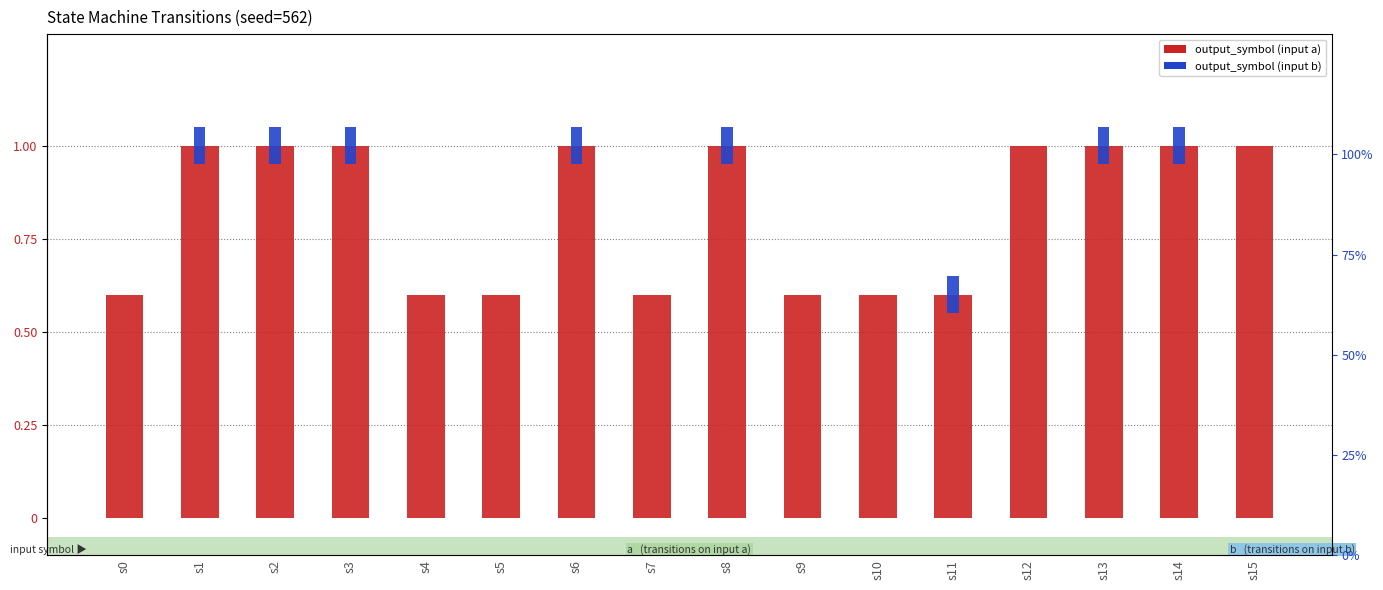

What is the approximate value of output_symbol (input a) at s5?

0.6